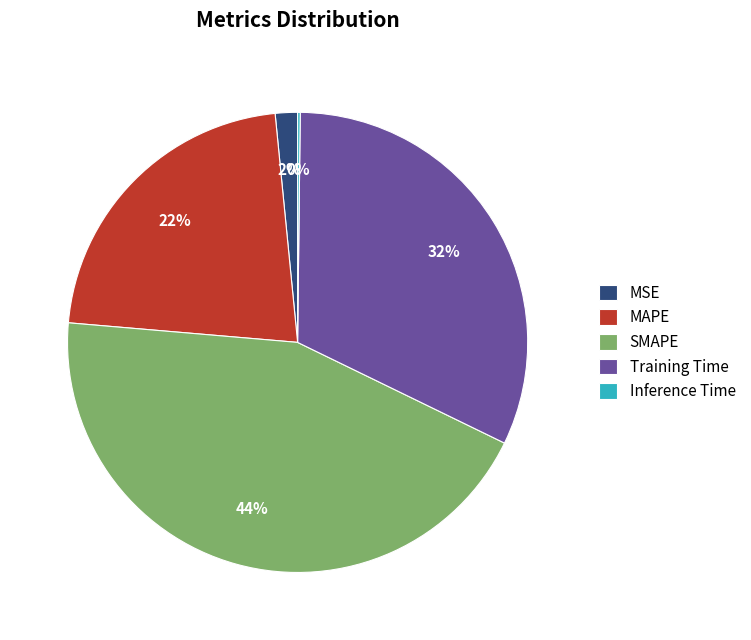

Is it true that SMAPE is 44% of the pie?

True